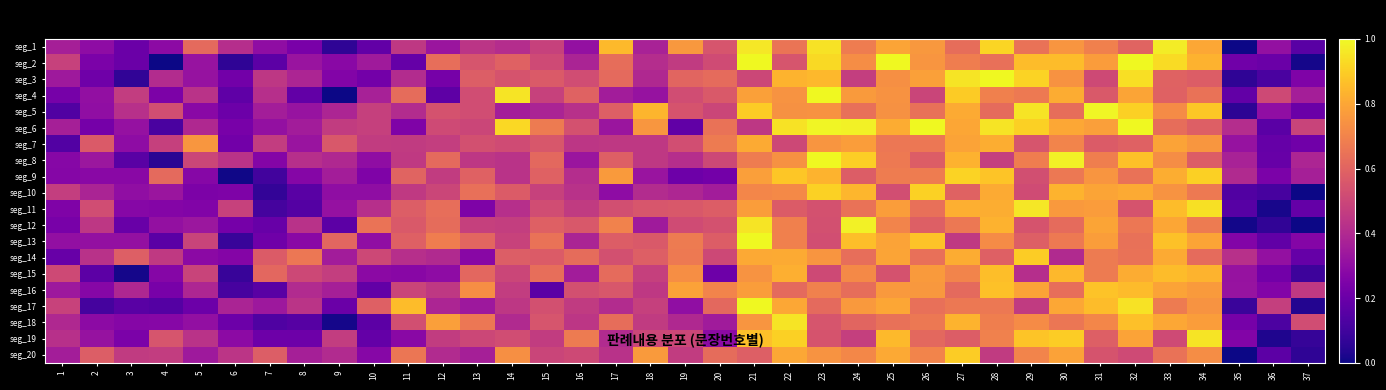

What is the total value across all series at 35?

4.2